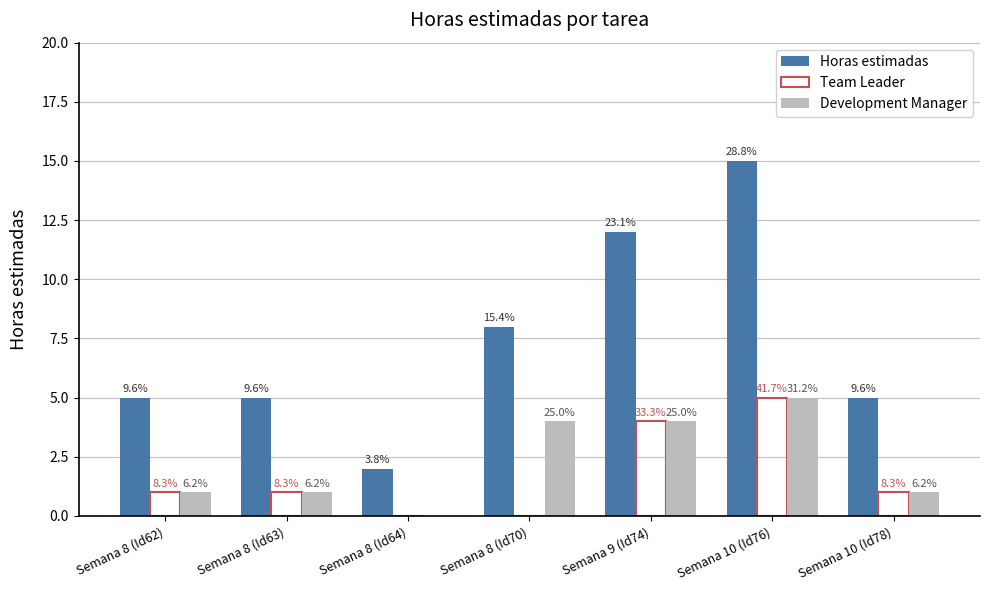

Reading left to right, transcribe all the data shown in this chart.

Horas estimadas: 5	5	2	8	12	15	5
Team Leader: 1	1	0	0	4	5	1
Development Manager: 1	1	0	4	4	5	1